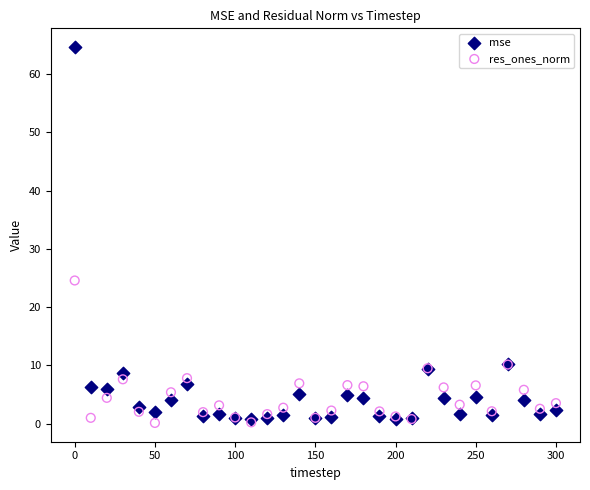

Which series has the widest spread of Y values?

mse